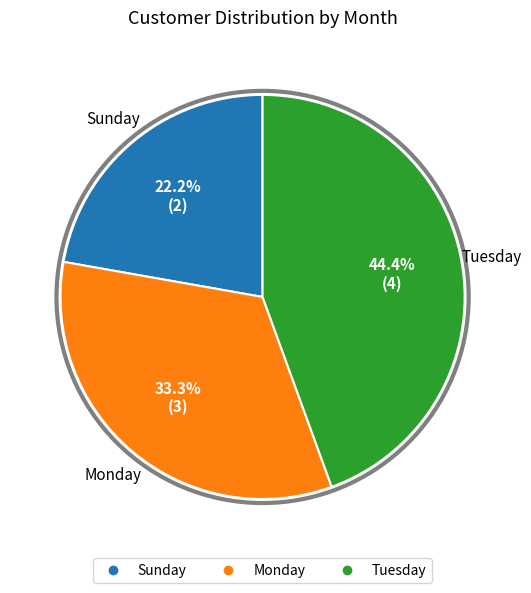

To the nearest percent, what is the difference between the largest and smallest slice percentages?

22%